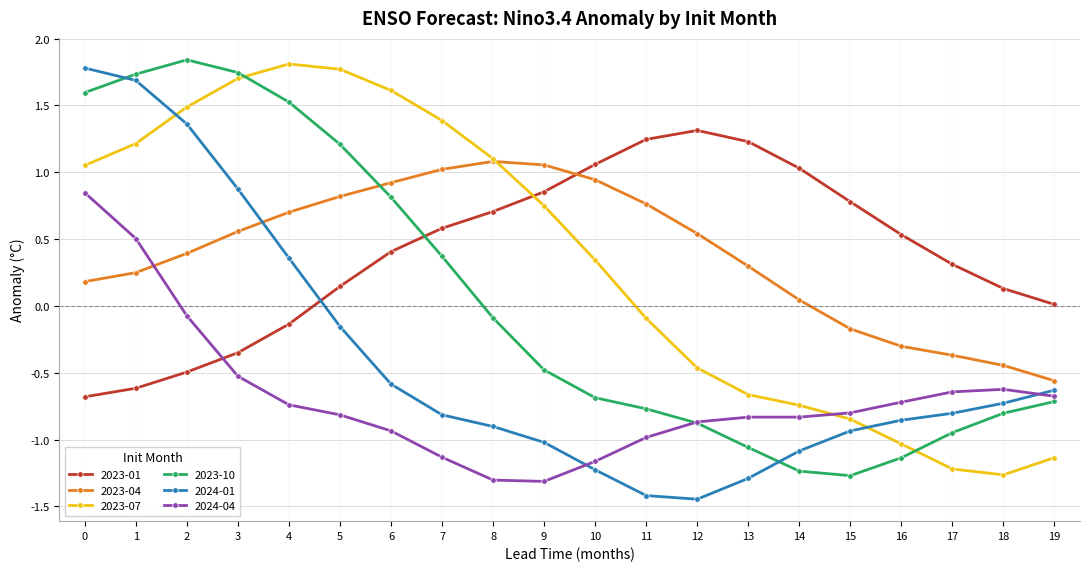

True or false: 2023-01 has a value of 0.1 at 18.

True